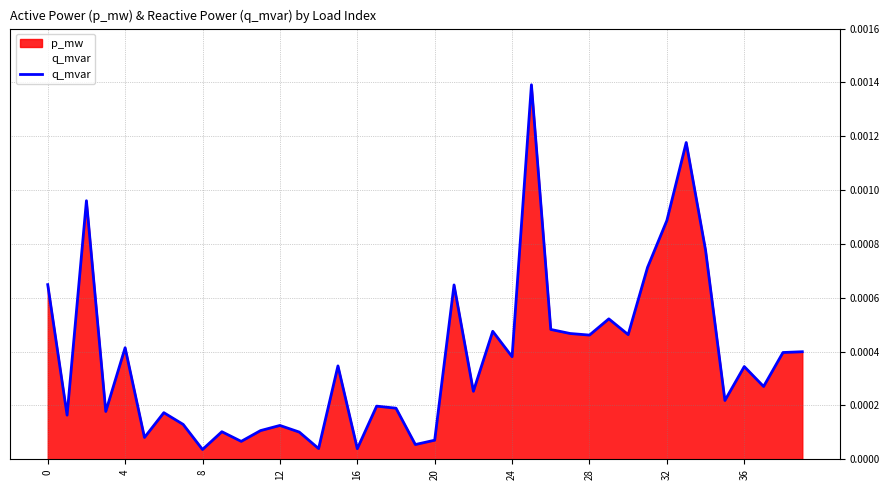

The value at 17 is 0.0. True or false?

False